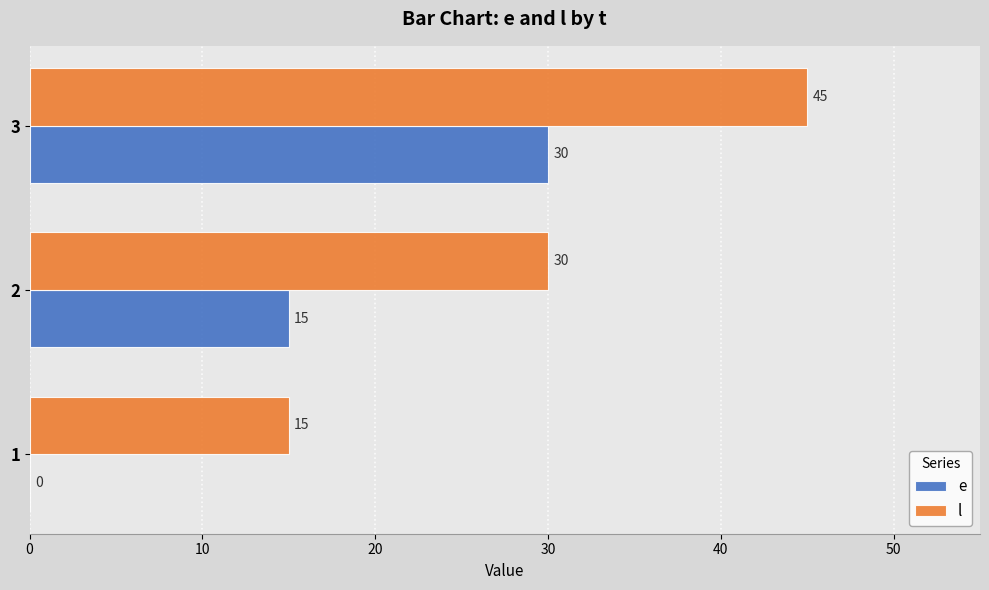

What are all the series names shown in the legend?

e, l